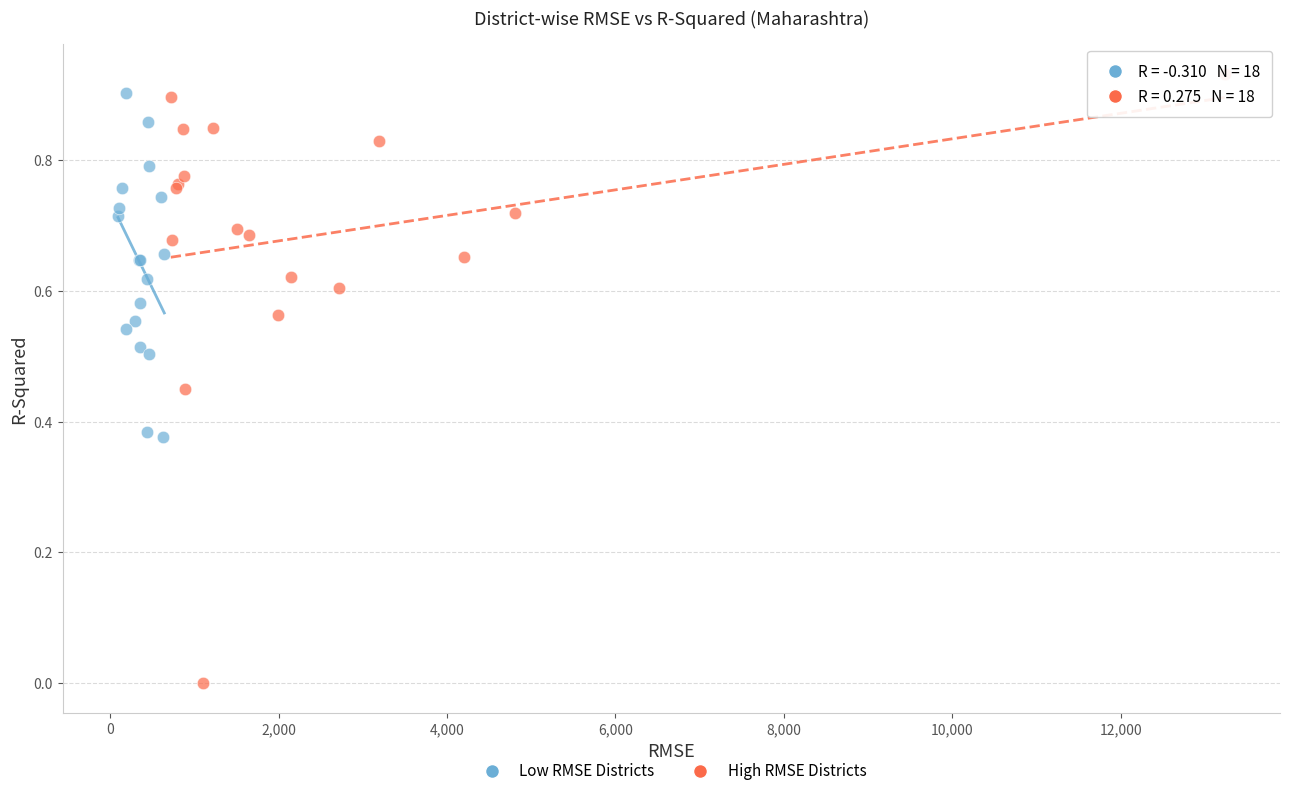

Which series has the widest spread of Y values?

High RMSE Districts